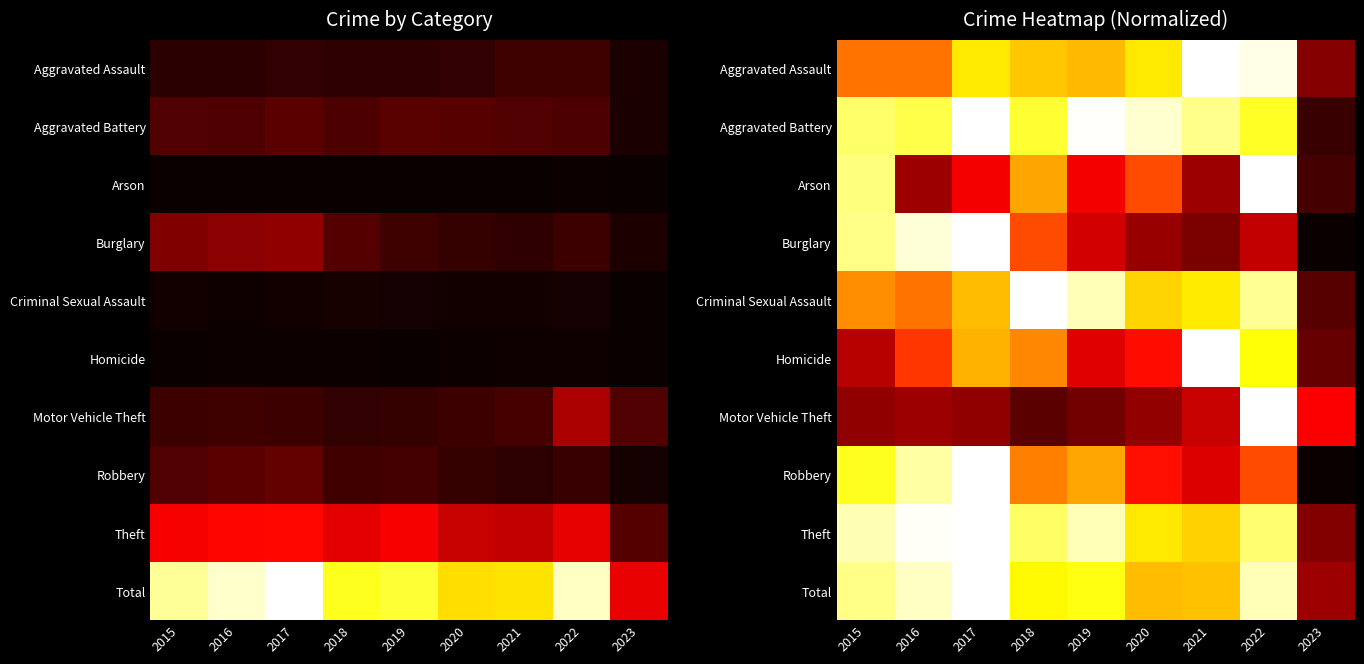

What is the sum of the Criminal Sexual Assault values at 2020 and 2015?

1.4